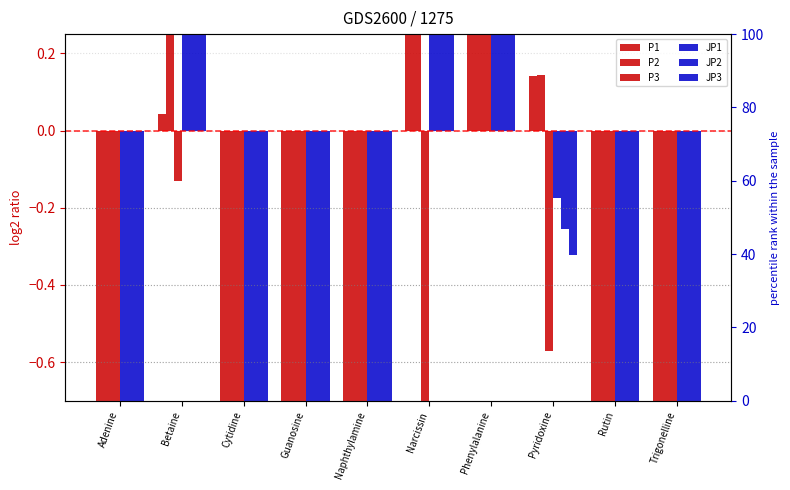

Count the number of categories in the chart.

10